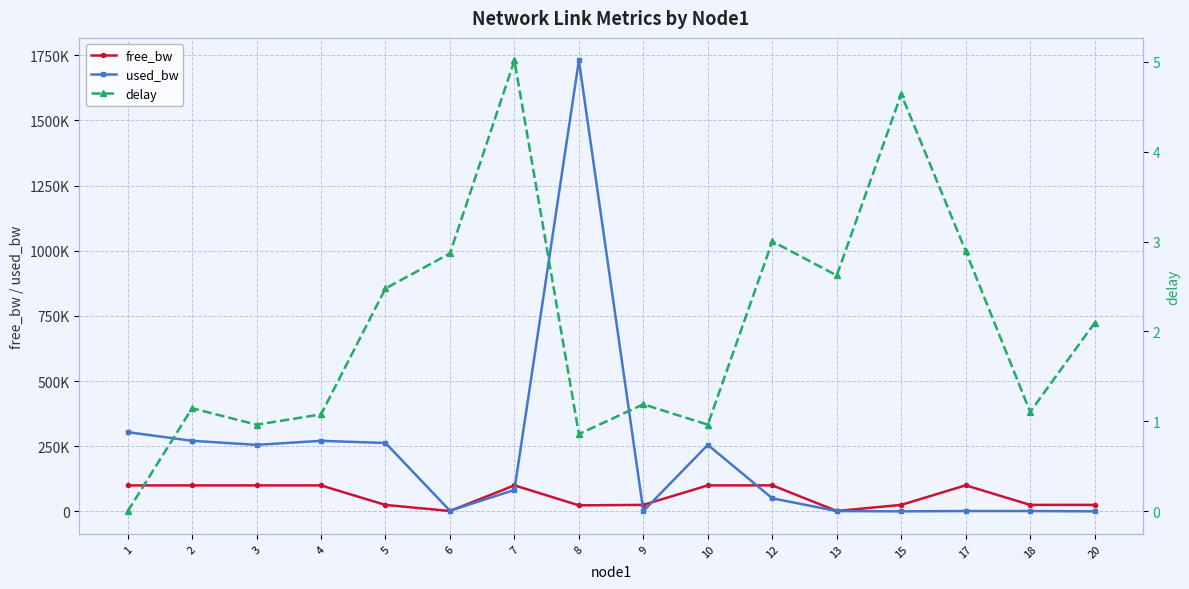

Which series has the largest total across all categories?

used_bw